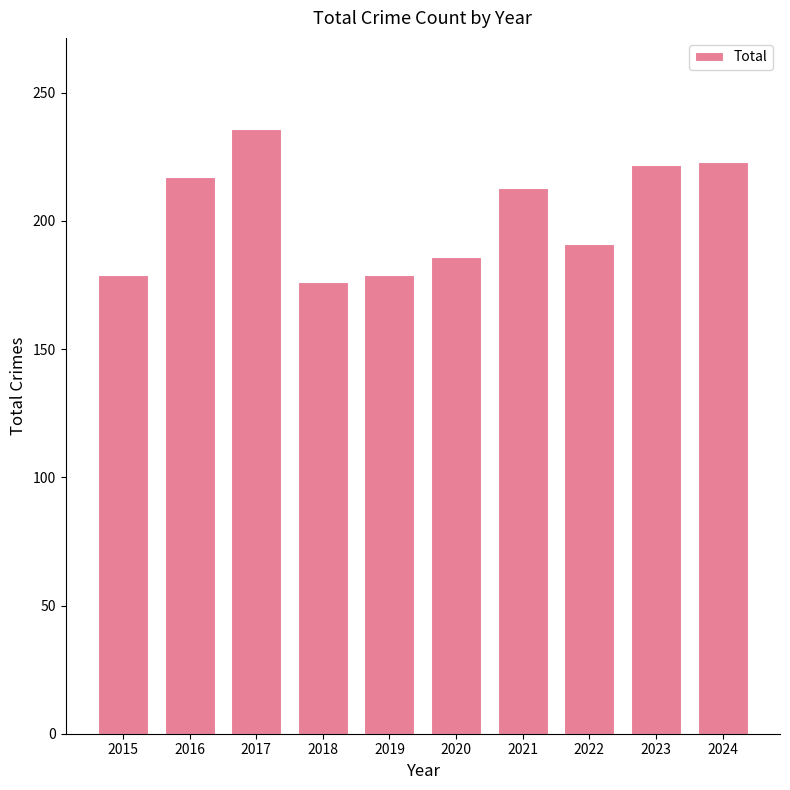

Are the bars grouped side by side (vs. stacked)?

No